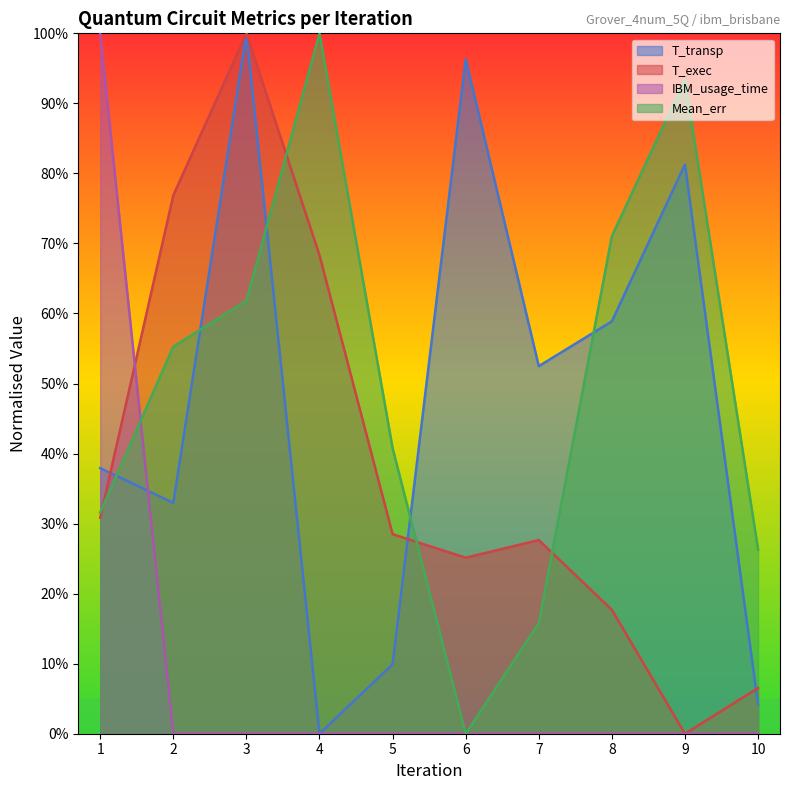

Count the number of data series in this chart.

4